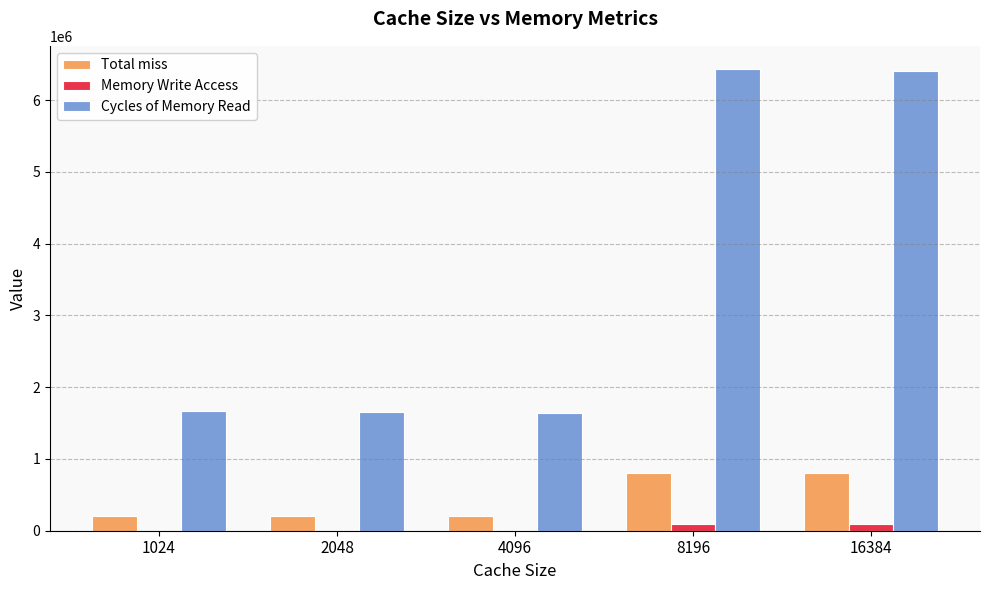

At which label is Total miss closest to 504707?

16384